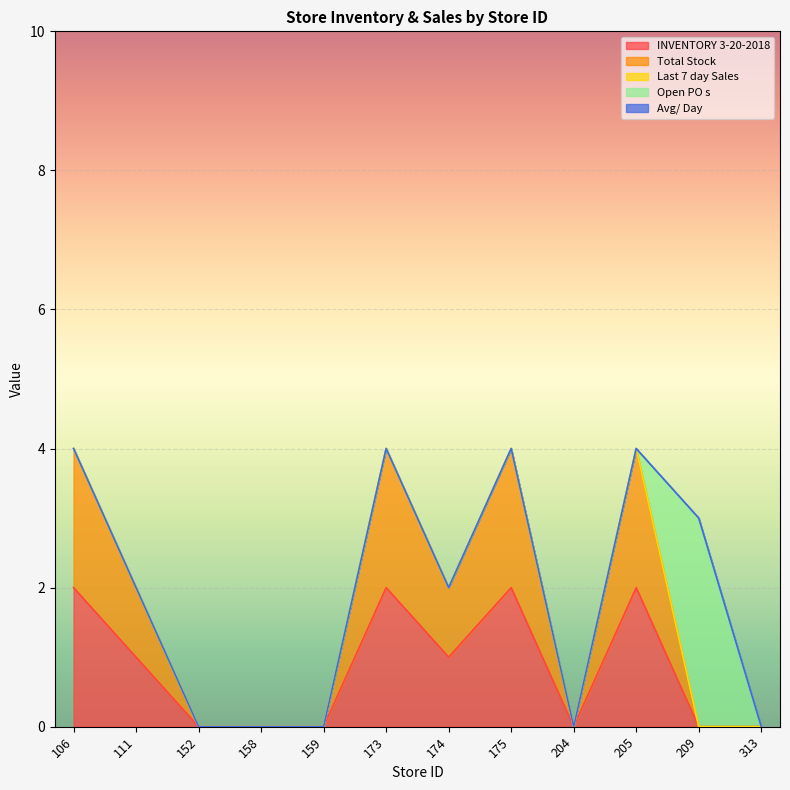

What is the sum of all Total Stock values?

10